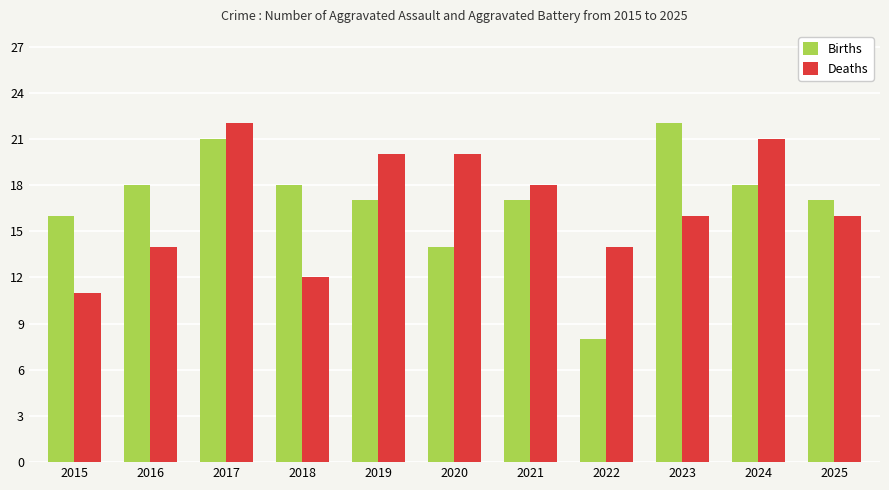

What is the difference between the highest and lowest values at 2020?

6